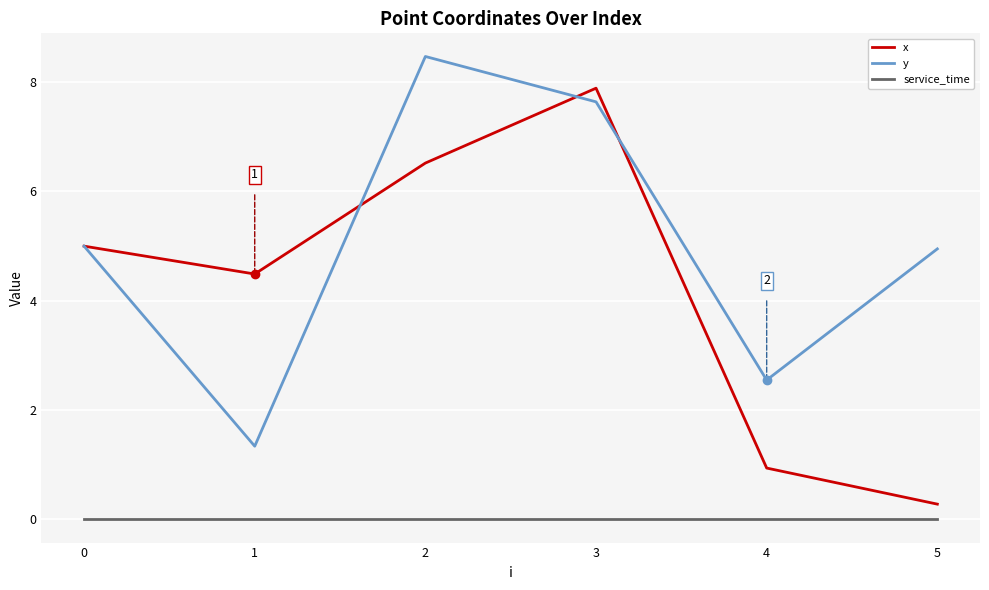

The value of service_time at 4 is 0.0. True or false?

True